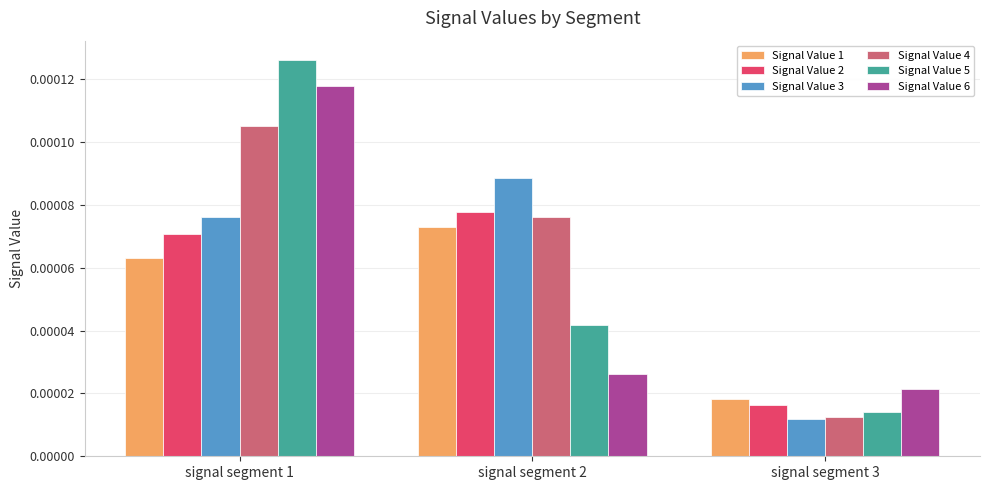

At which category is the sum across all series the highest?

signal segment 1